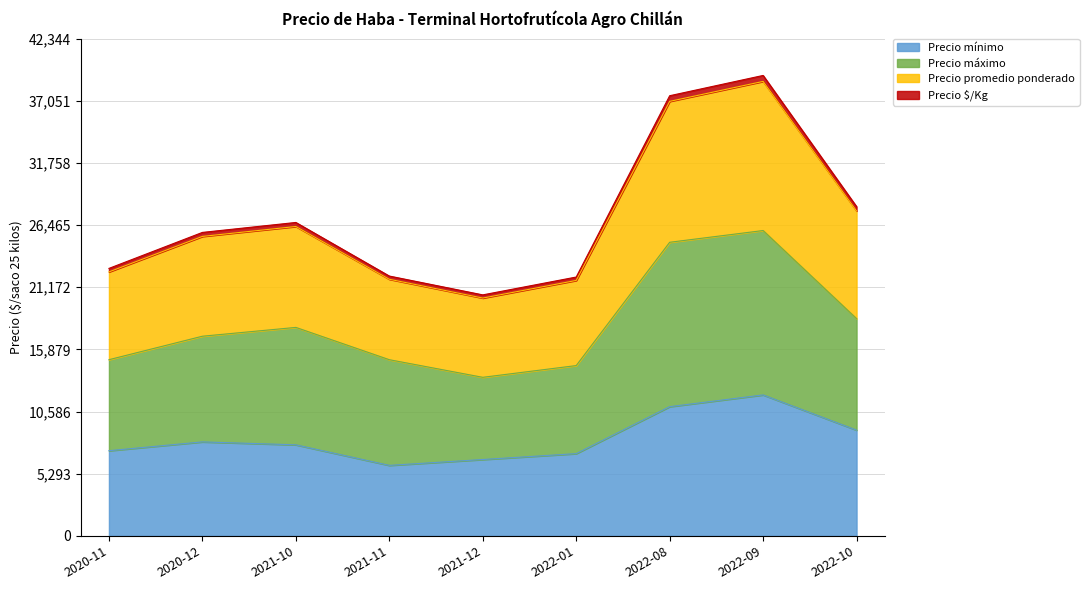

True or false: Precio máximo and Precio $/Kg intersect in this chart.

False